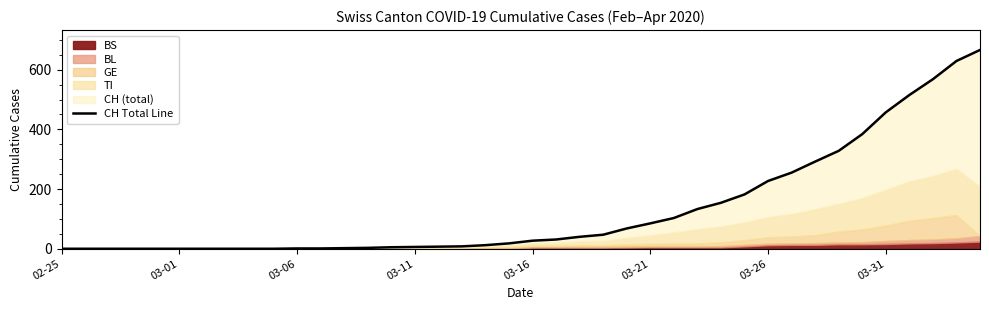

Which has a higher value, 14 or 19?

19